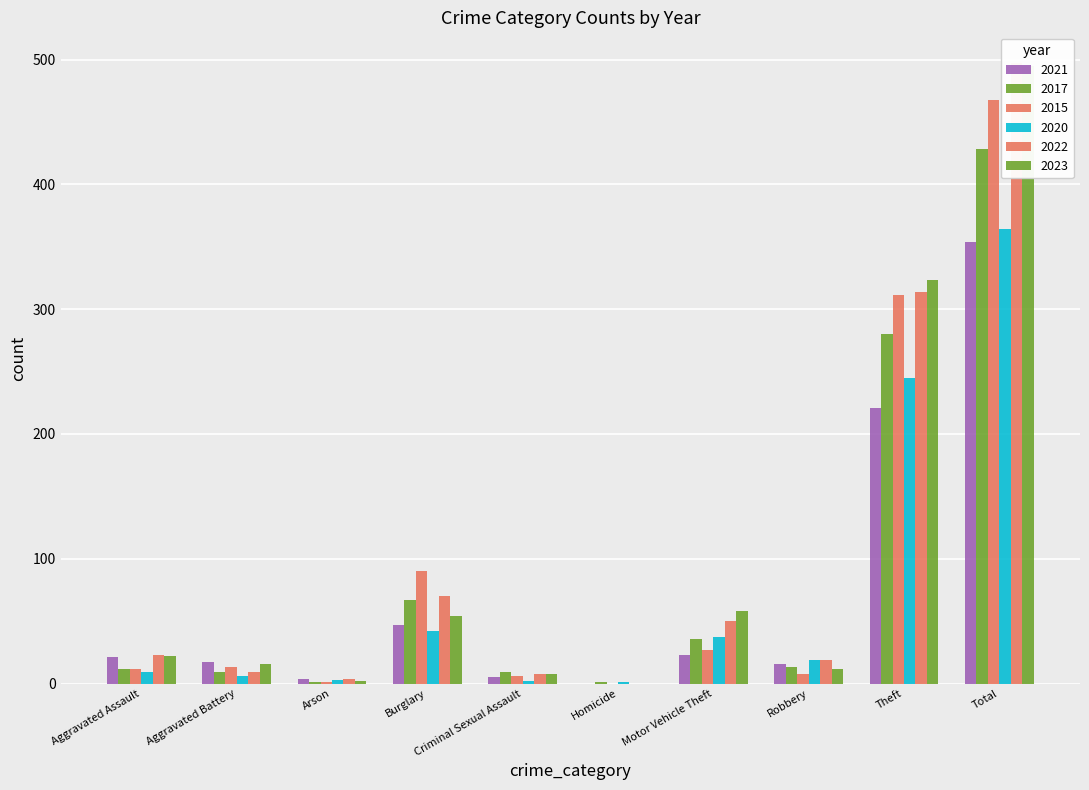

Reading left to right, what are all the values shown in this chart?

2021: Aggravated Assault=21	Aggravated Battery=17	Arson=4	Burglary=47	Criminal Sexual Assault=5	Homicide=0	Motor Vehicle Theft=23	Robbery=16	Theft=221	Total=354
2017: Aggravated Assault=12	Aggravated Battery=9	Arson=1	Burglary=67	Criminal Sexual Assault=9	Homicide=1	Motor Vehicle Theft=36	Robbery=13	Theft=280	Total=428
2015: Aggravated Assault=12	Aggravated Battery=13	Arson=1	Burglary=90	Criminal Sexual Assault=6	Homicide=0	Motor Vehicle Theft=27	Robbery=8	Theft=311	Total=468
2020: Aggravated Assault=9	Aggravated Battery=6	Arson=3	Burglary=42	Criminal Sexual Assault=2	Homicide=1	Motor Vehicle Theft=37	Robbery=19	Theft=245	Total=364
2022: Aggravated Assault=23	Aggravated Battery=9	Arson=4	Burglary=70	Criminal Sexual Assault=8	Homicide=0	Motor Vehicle Theft=50	Robbery=19	Theft=314	Total=497
2023: Aggravated Assault=22	Aggravated Battery=16	Arson=2	Burglary=54	Criminal Sexual Assault=8	Homicide=0	Motor Vehicle Theft=58	Robbery=12	Theft=323	Total=495